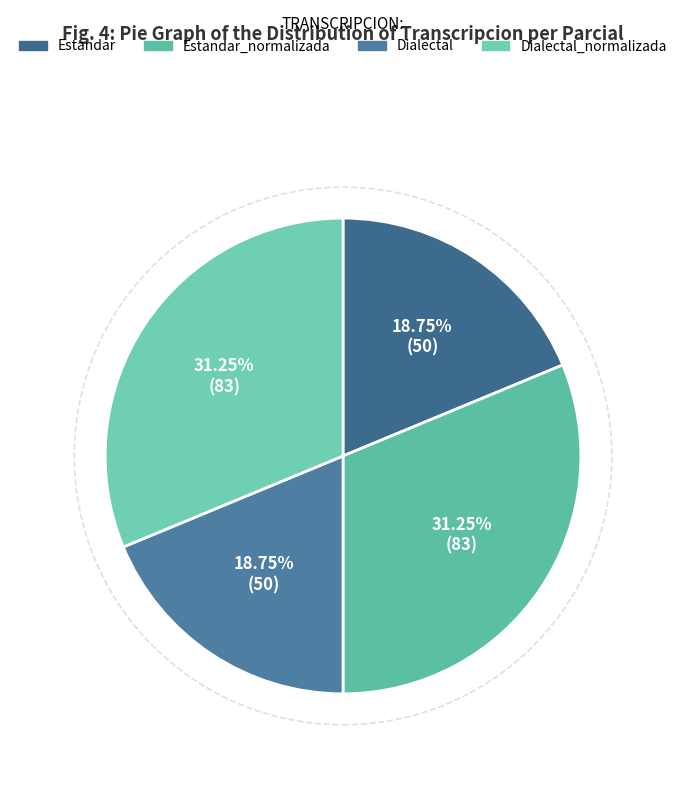

How many segments does this pie chart have?

4